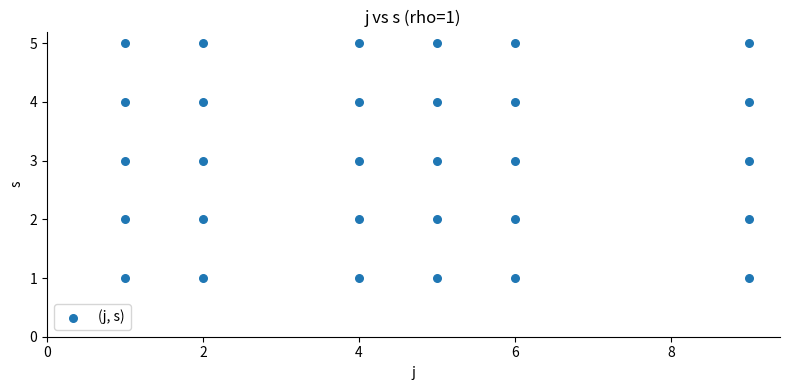

What is the range of X values (max minus min)?

8